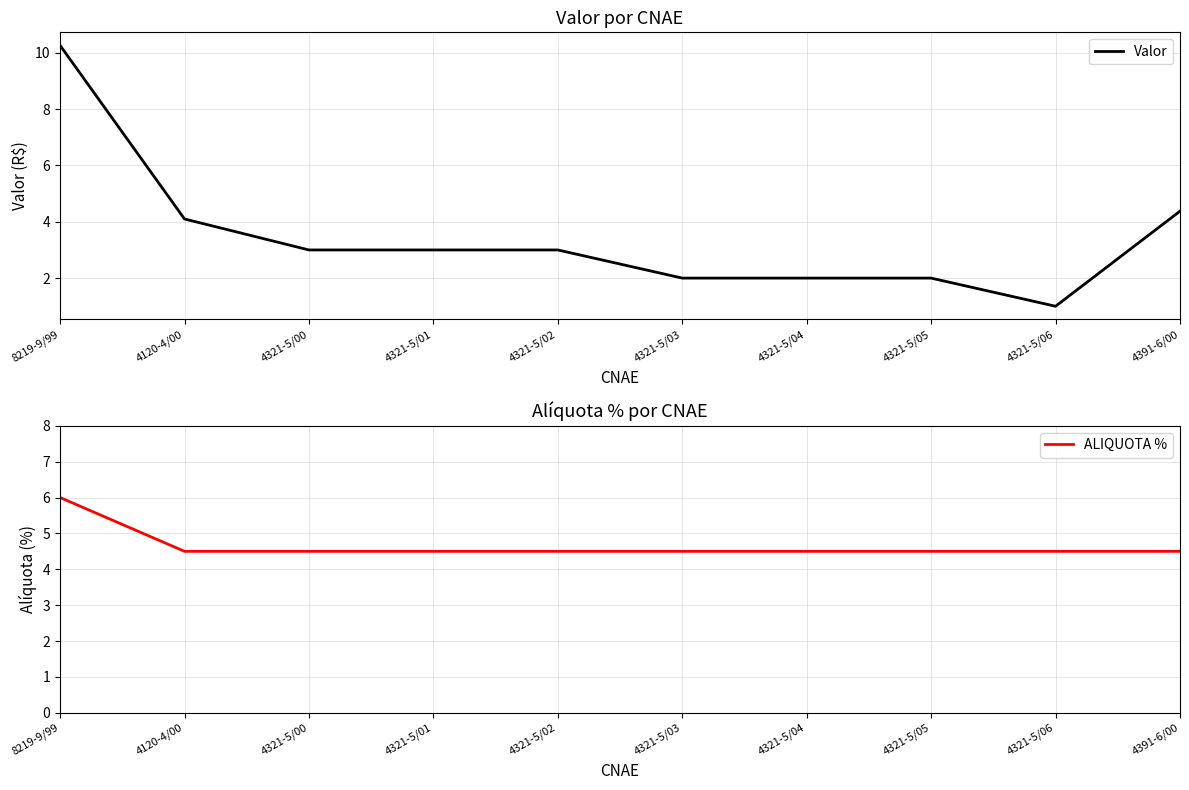

What is the average value of the Valor series?

3.5